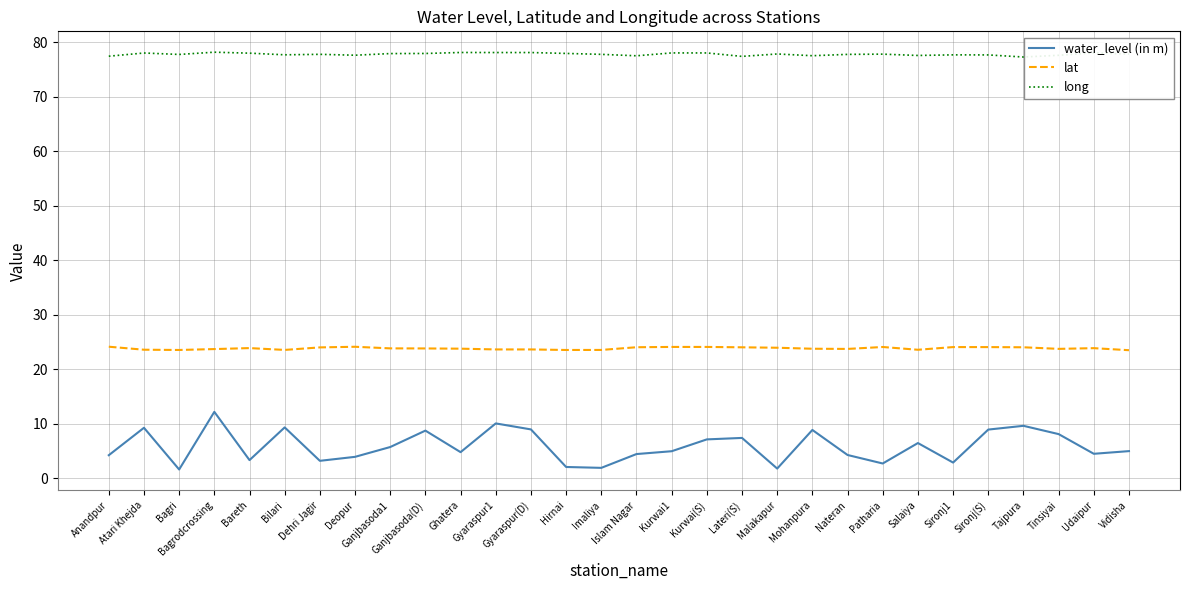

Where does the water_level (in m) series first go above 5?

Atari Khejda